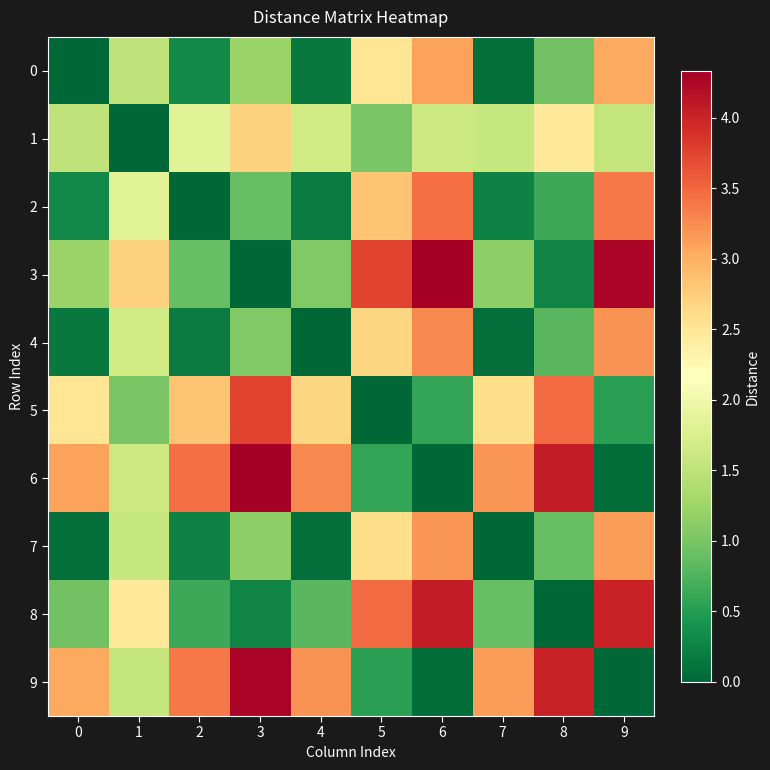

Reading left to right, extract all data points from this chart.

0: 0=0.0	1=1.5	2=0.3	3=1.2	4=0.2	5=2.5	6=3.1	7=0.1	8=1.0	9=3.0
1: 0=1.5	1=0.0	2=1.8	3=2.7	4=1.7	5=1.0	6=1.6	7=1.6	8=2.5	9=1.6
2: 0=0.3	1=1.8	2=0.0	3=0.9	4=0.2	5=2.8	6=3.4	7=0.2	8=0.6	9=3.4
3: 0=1.2	1=2.7	2=0.9	3=0.0	4=1.1	5=3.7	6=4.3	7=1.1	8=0.3	9=4.3
4: 0=0.2	1=1.7	2=0.2	3=1.1	4=0.0	5=2.7	6=3.3	7=0.1	8=0.8	9=3.2
5: 0=2.5	1=1.0	2=2.8	3=3.7	4=2.7	5=0.0	6=0.6	7=2.6	8=3.5	9=0.5
6: 0=3.1	1=1.6	2=3.4	3=4.3	4=3.3	5=0.6	6=0.0	7=3.2	8=4.1	9=0.1
7: 0=0.1	1=1.6	2=0.2	3=1.1	4=0.1	5=2.6	6=3.2	7=0.0	8=0.9	9=3.1
8: 0=1.0	1=2.5	2=0.6	3=0.3	4=0.8	5=3.5	6=4.1	7=0.9	8=0.0	9=4.0
9: 0=3.0	1=1.6	2=3.4	3=4.3	4=3.2	5=0.5	6=0.1	7=3.1	8=4.0	9=0.0